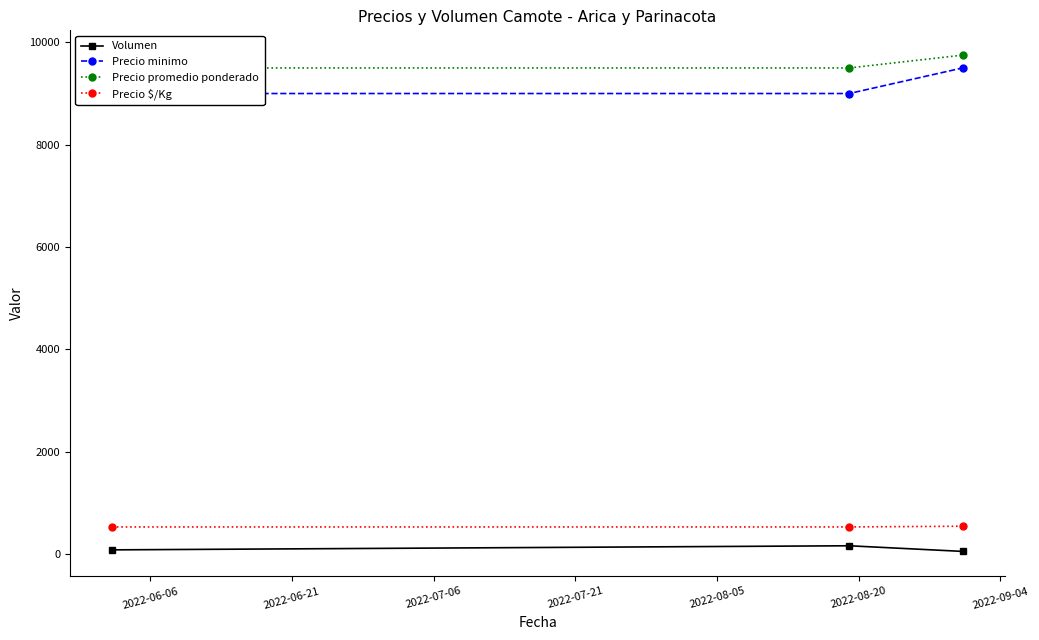

The Precio promedio ponderado series shows 9500 at 2022-06-21. True or false?

True